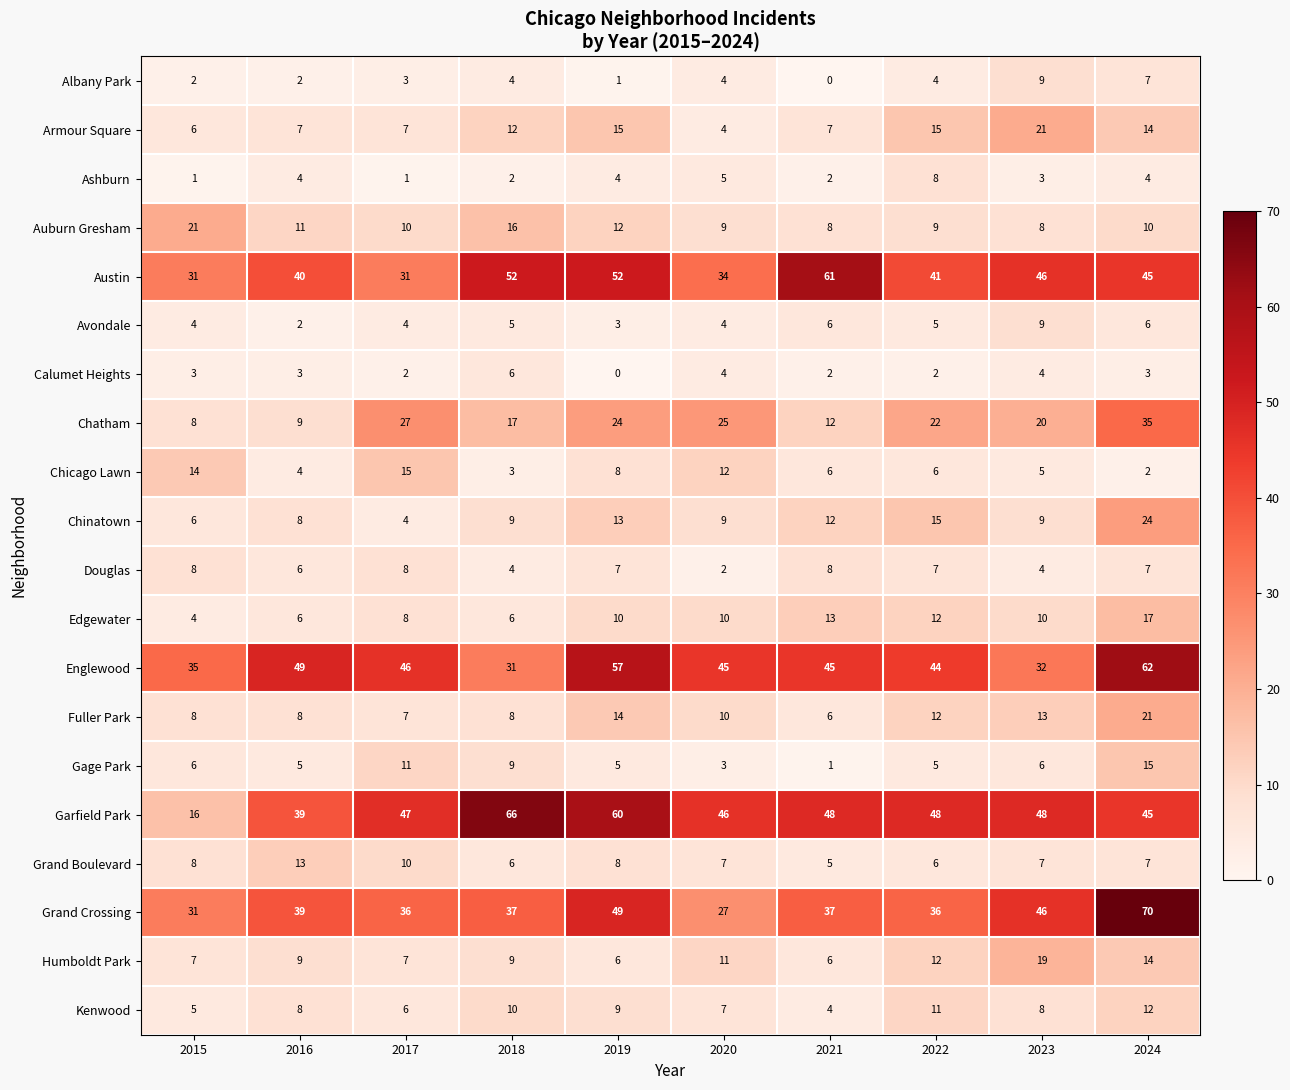

The Humboldt Park series shows 13 at 2016. True or false?

False